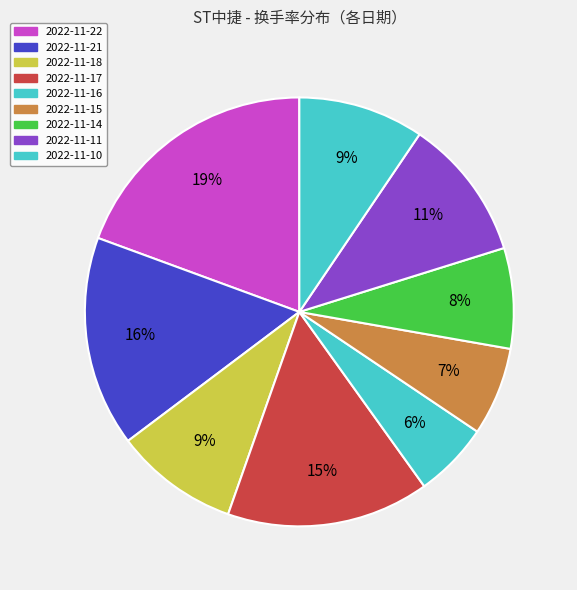

To the nearest percent, what percentage of the pie is 2022-11-15?

7%